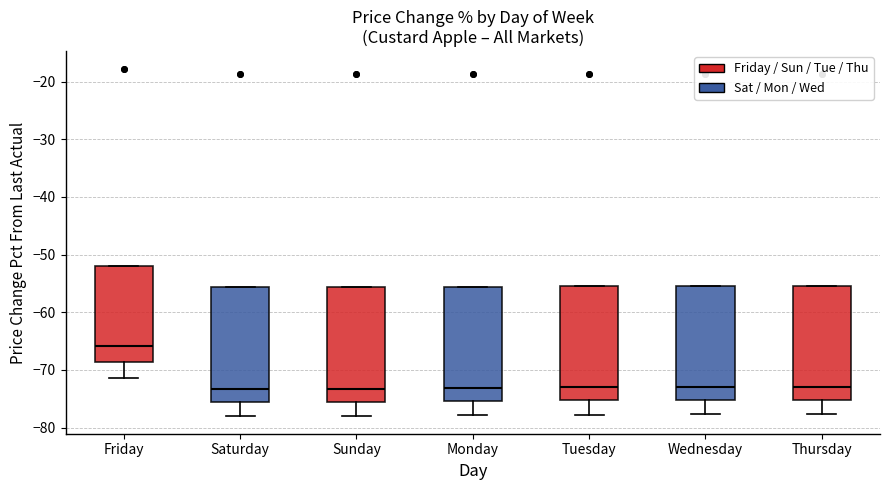

Reading left to right, read every box against the y-axis: the position of its median line, the range the box covers, and the ends of its whiskers. The values are not printed on the chart, so give them approximately, as read against the axis.

Friday: median -66, box -69 to -52, whiskers -71 to -52
Saturday: median -73, box -76 to -56, whiskers -78 to -56
Sunday: median -73, box -76 to -56, whiskers -78 to -56
Monday: median -73, box -75 to -56, whiskers -78 to -56
Tuesday: median -73, box -75 to -55, whiskers -78 to -55
Wednesday: median -73, box -75 to -55, whiskers -78 to -55
Thursday: median -73, box -75 to -55, whiskers -78 to -55